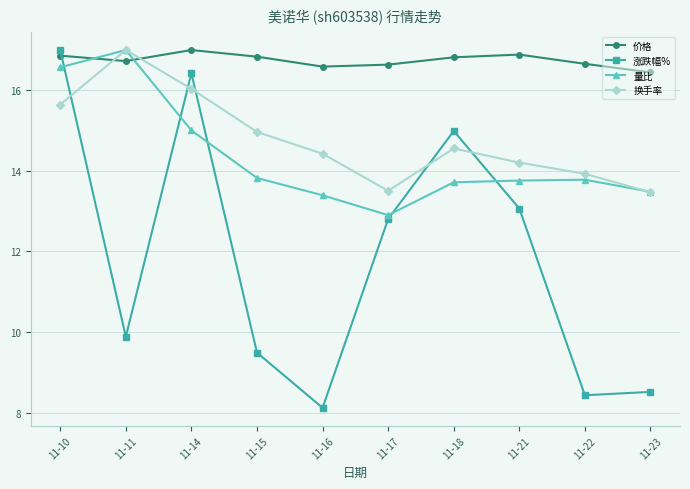

Where is 涨跌幅% nearest to the value 12?

11-17